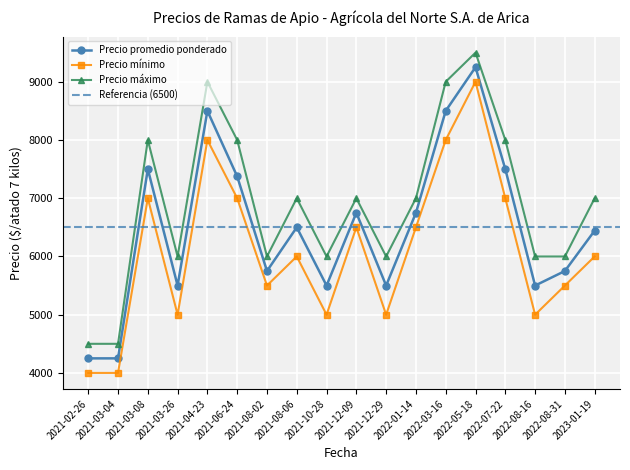

True or false: Precio promedio ponderado and Precio maximo intersect in this chart.

False